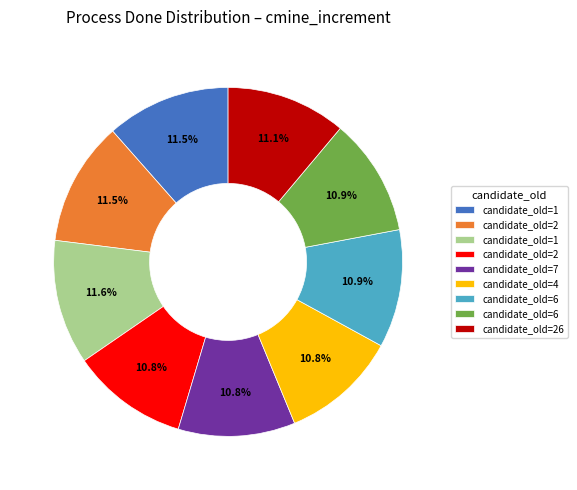

Does any single category account for the majority?

No